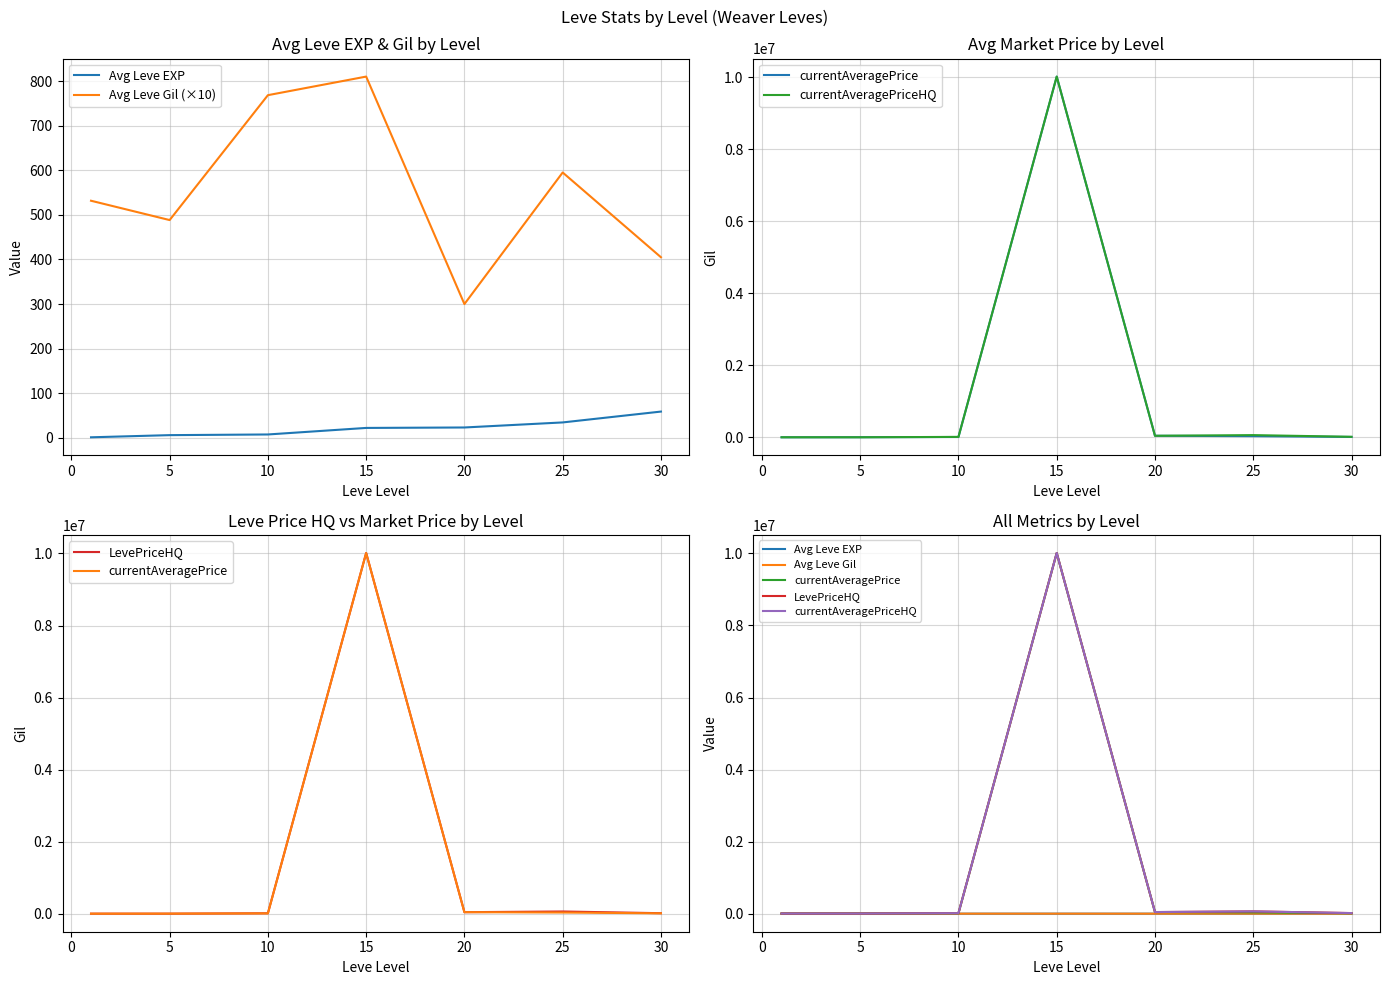

What is the maximum value shown in the chart?

10012788.8